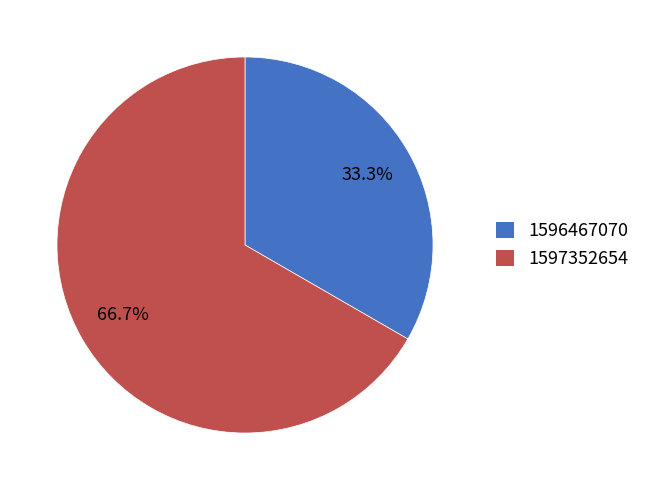

Which slice is the smallest?

1596467070